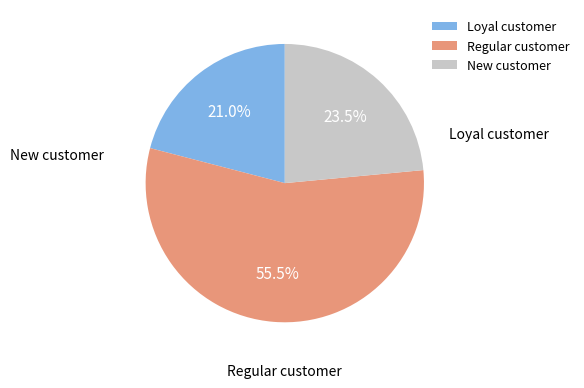

What portion of the pie excludes Loyal customer?

79.0%